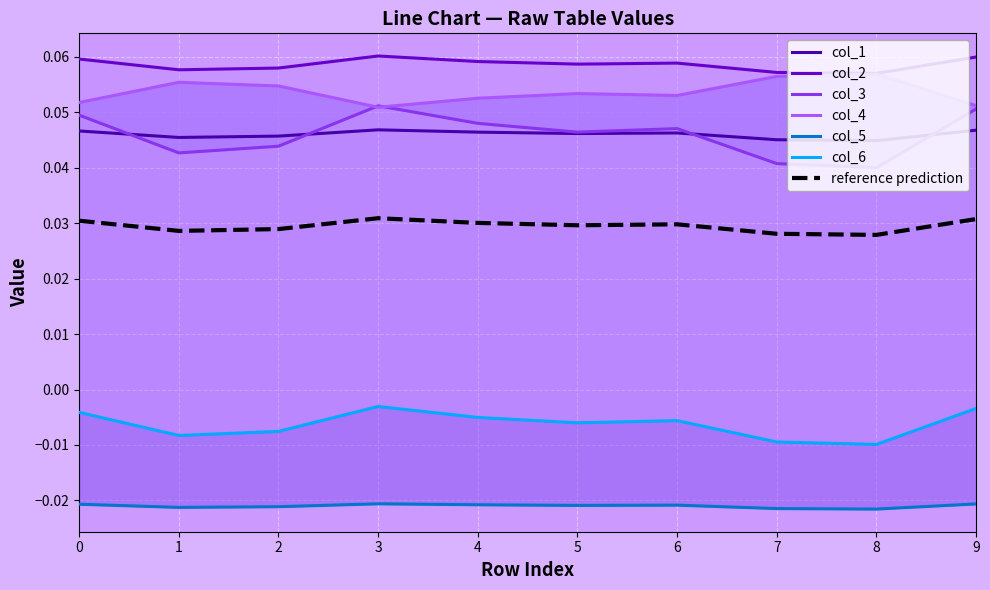

Where is the first local maximum for col_2?

3